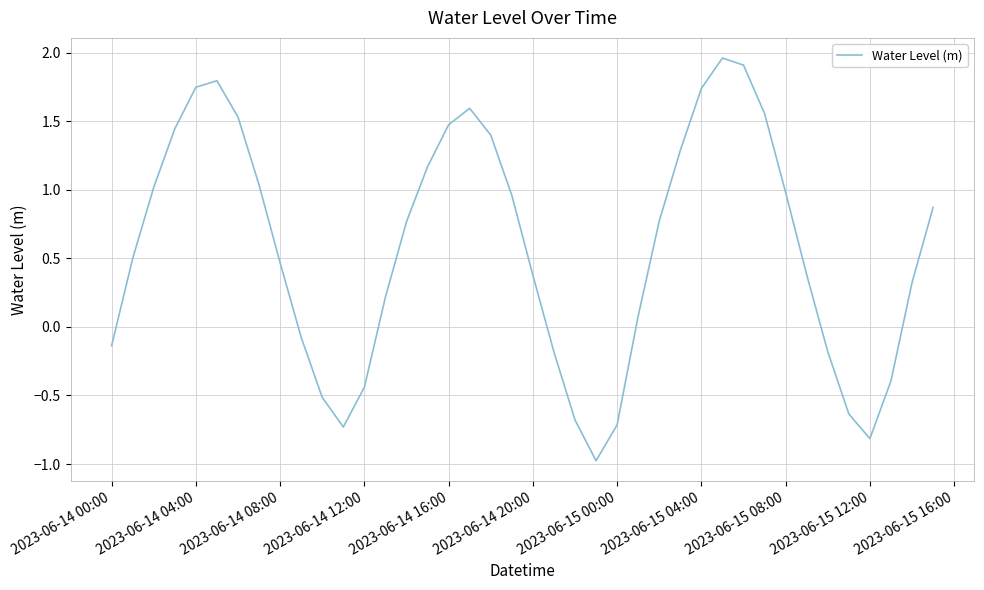

What is the difference between the maximum and minimum values?

2.9